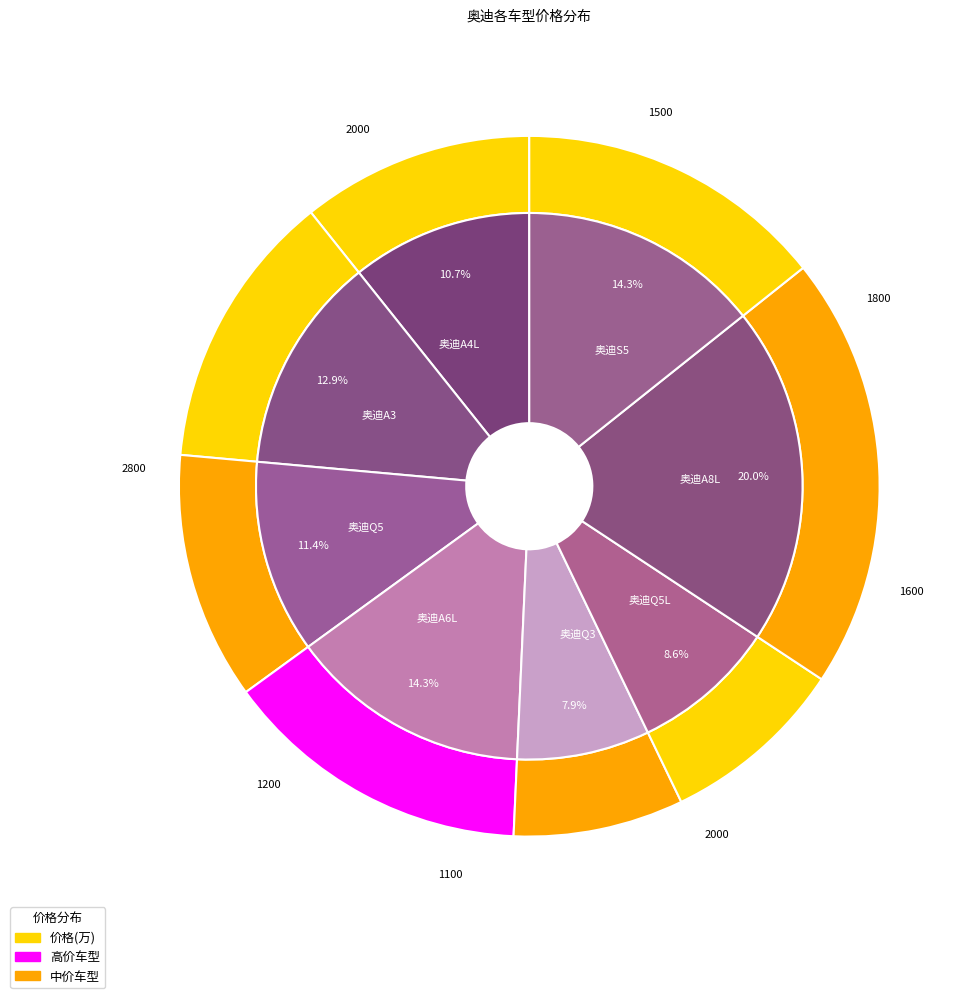

Between 奥迪A3 and 奥迪Q3, which is larger?

奥迪A3